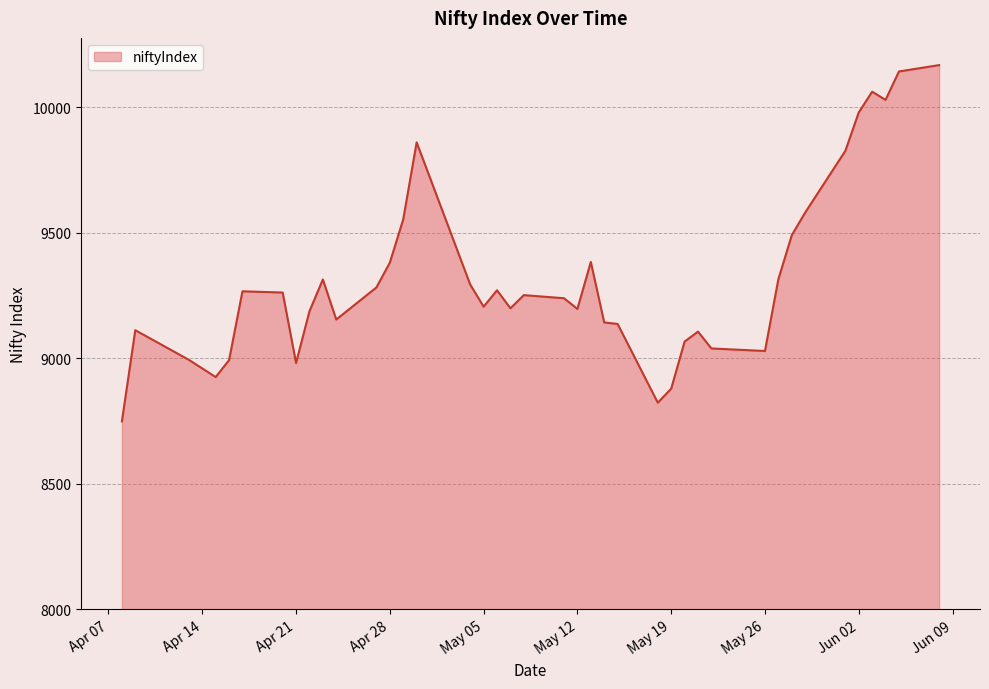

What is the minimum value shown in the chart?

8748.8